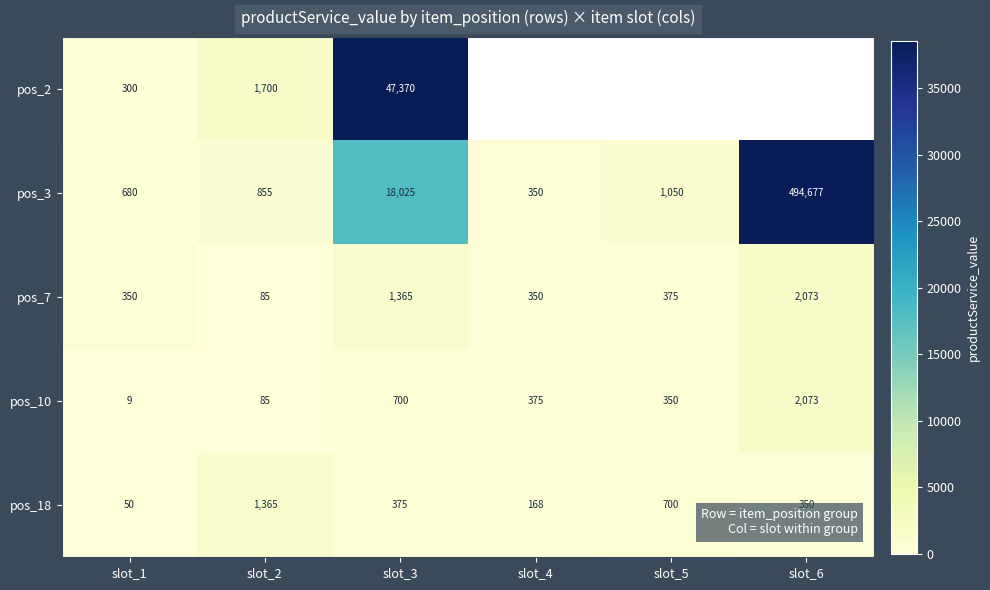

Is the value of pos_3 at slot_5 greater than the value of pos_2 at slot_1?

Yes